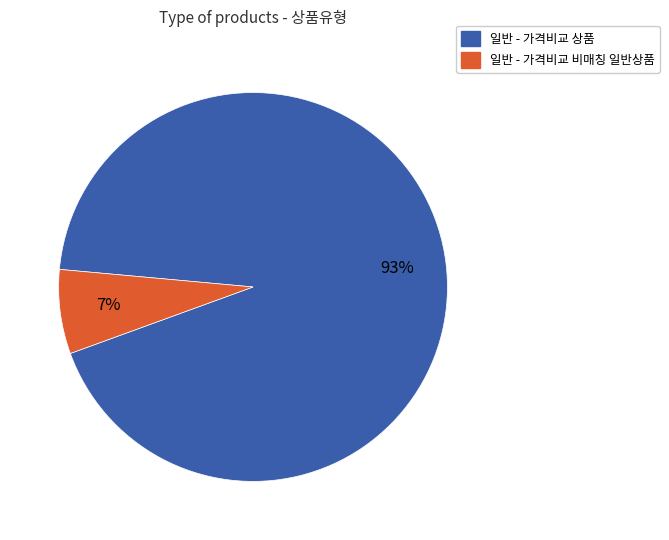

Which slice represents more than half of the pie?

일반 - 가격비교 상품